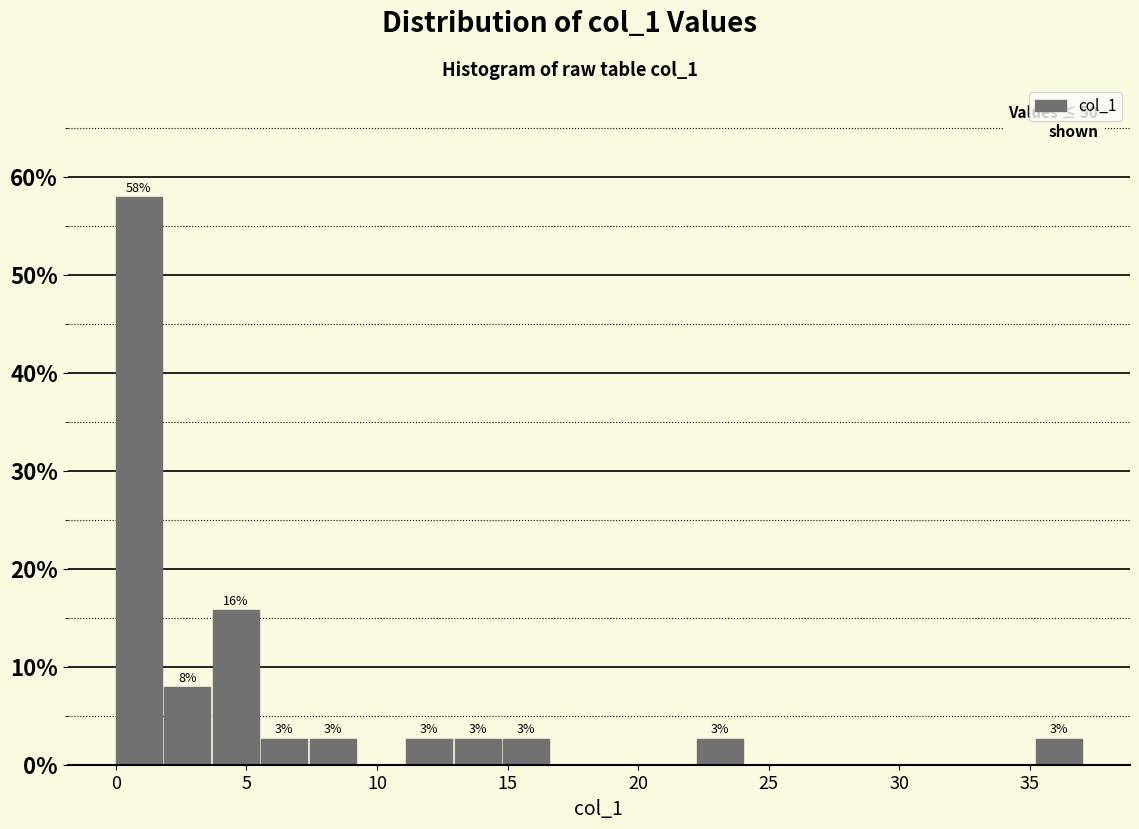

Read against the x-axis, roughly where is the centre of the tallest bar?

1.0